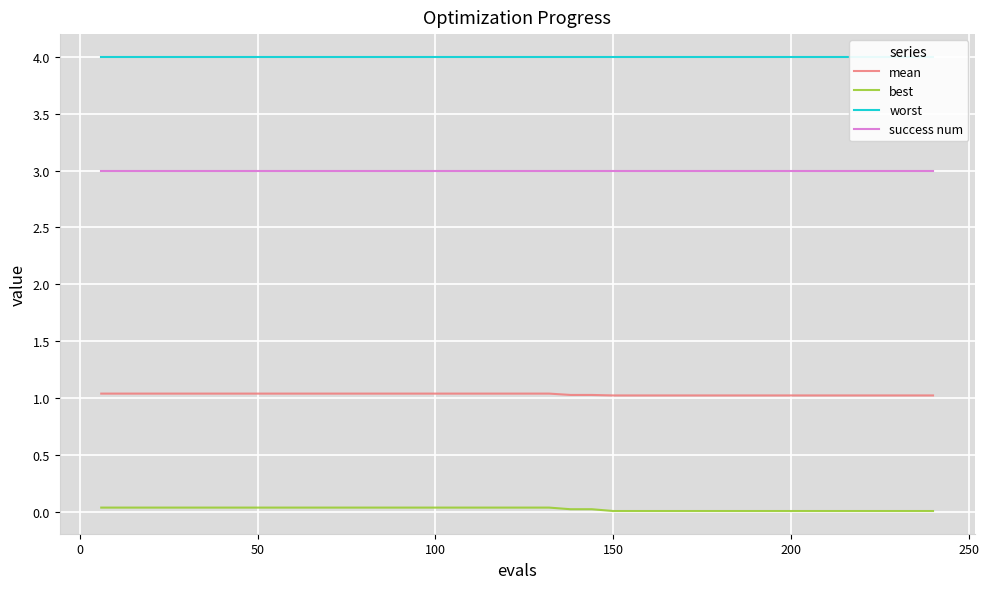

True or false: success num and mean intersect in this chart.

False